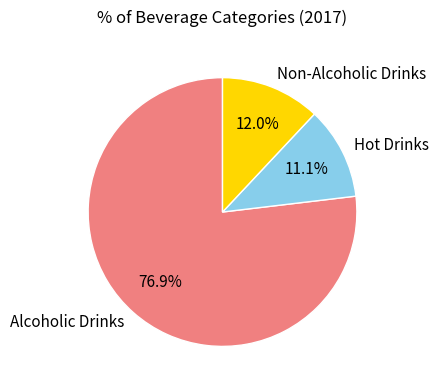

The Hot Drinks slice represents 11% of the pie. True or false?

True